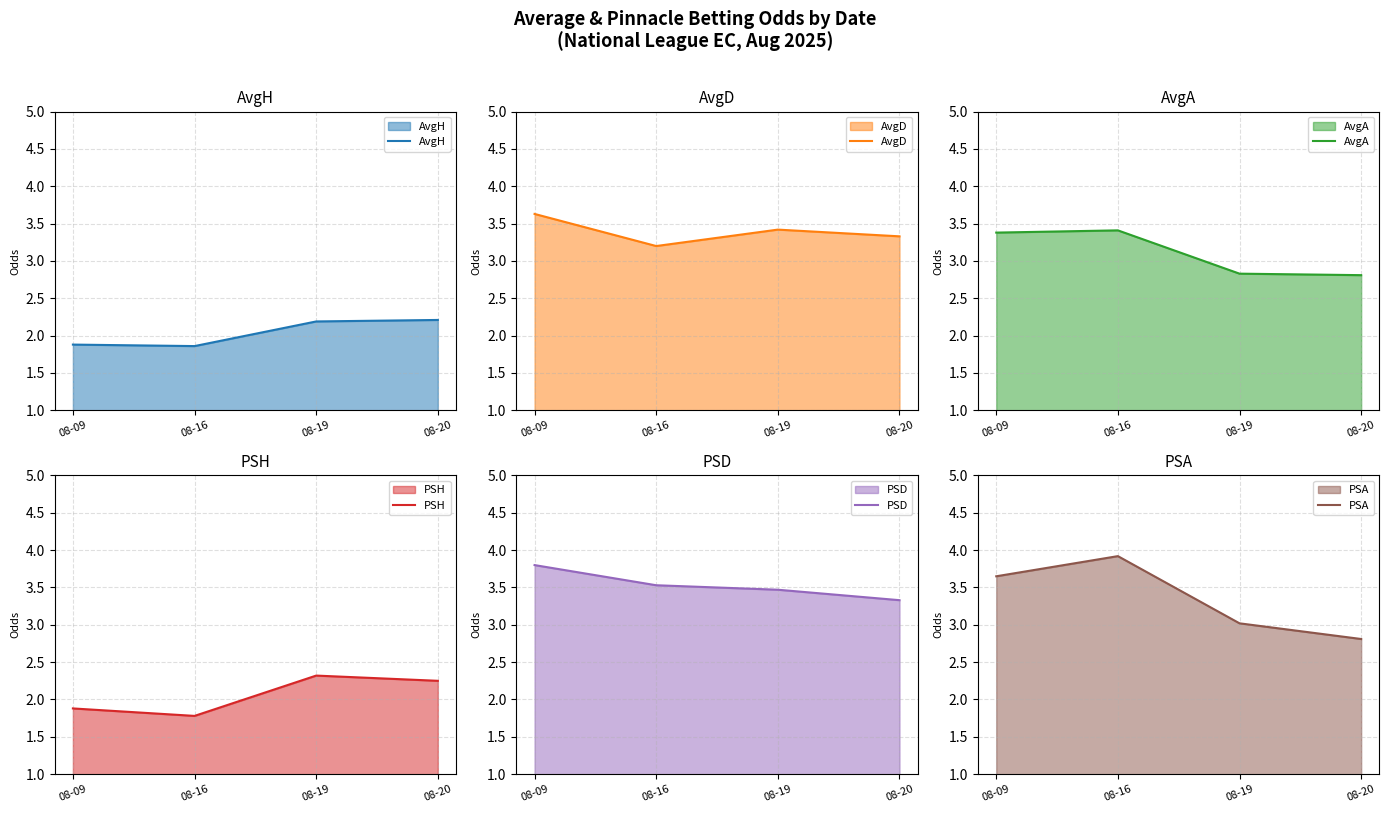

Reading right to left, transcribe all the data shown in this chart.

AvgH: 2.2	2.2	1.9	1.9
AvgD: 3.3	3.4	3.2	3.6
AvgA: 2.8	2.8	3.4	3.4
PSH: 2.2	2.3	1.8	1.9
PSD: 3.3	3.5	3.5	3.8
PSA: 2.8	3.0	3.9	3.6